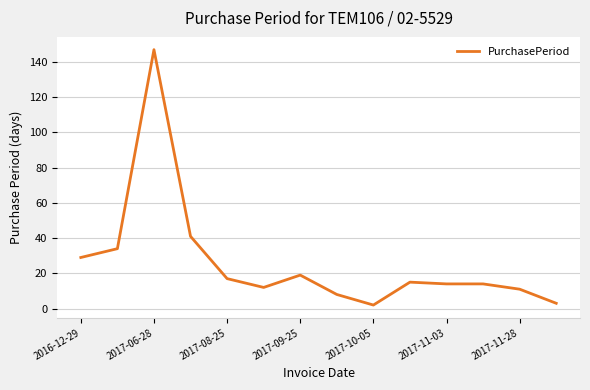

Does the chart display data point markers on the line(s)?

No